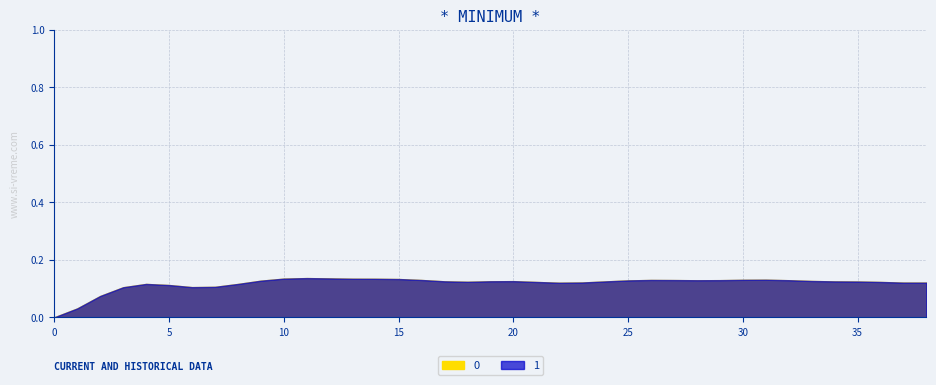

True or false: 0 has more than 2 interior local peaks.

True